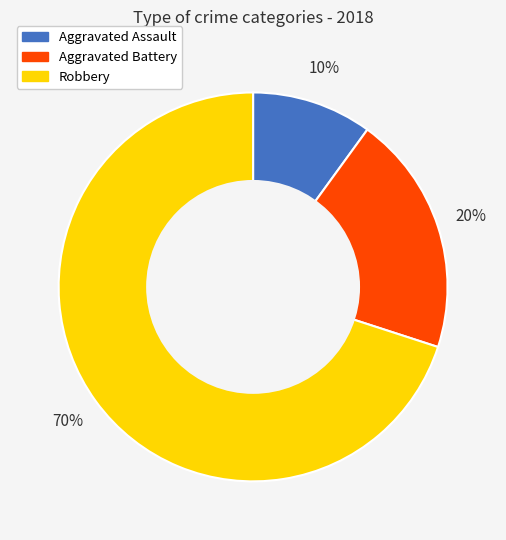

Which has a higher value, Robbery or Aggravated Assault?

Robbery